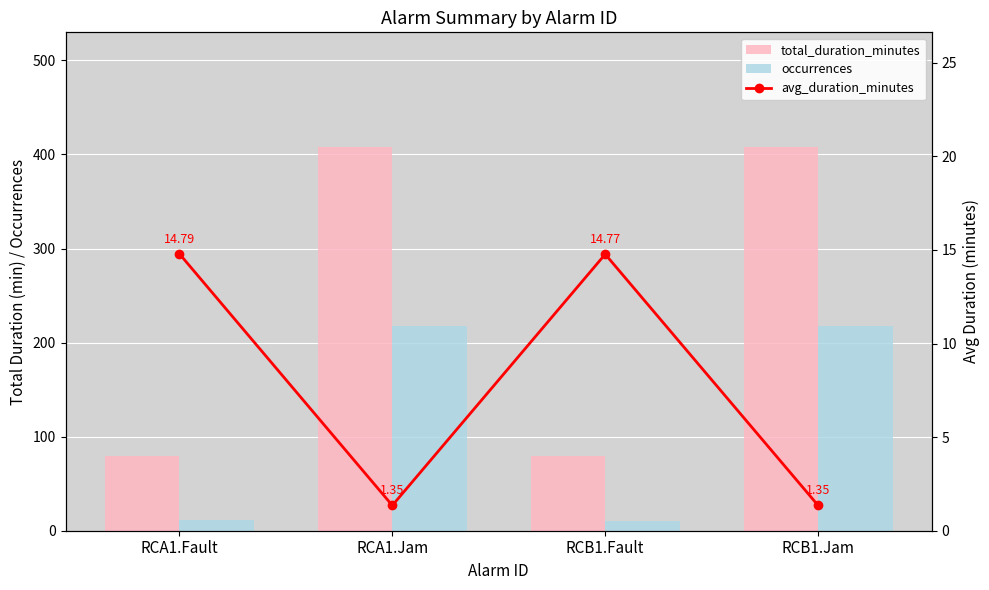

Reading right to left, transcribe all the data shown in this chart.

total_duration_minutes: RCB1.Jam=407.6	RCB1.Fault=79.2	RCA1.Jam=407.6	RCA1.Fault=79.3
occurrences: RCB1.Jam=218.0	RCB1.Fault=10.0	RCA1.Jam=218.0	RCA1.Fault=11.0
avg_duration_minutes: RCB1.Jam=1.4	RCB1.Fault=14.8	RCA1.Jam=1.4	RCA1.Fault=14.8